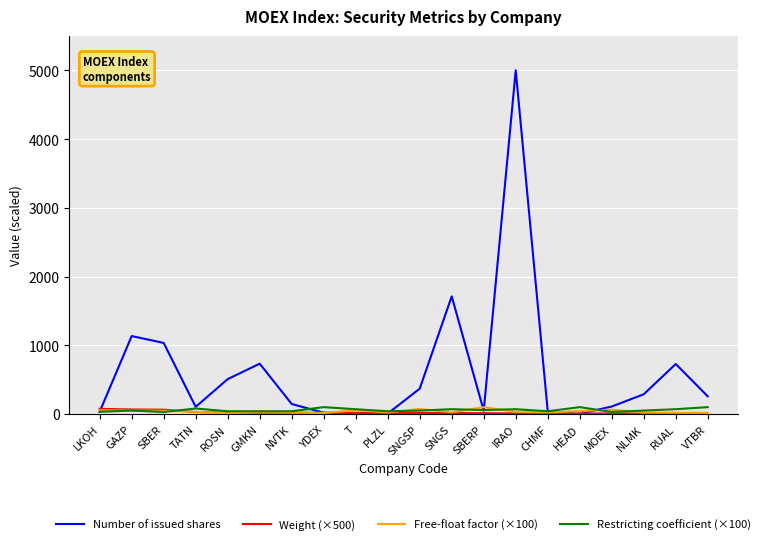

What position from the left is YDEX?

8